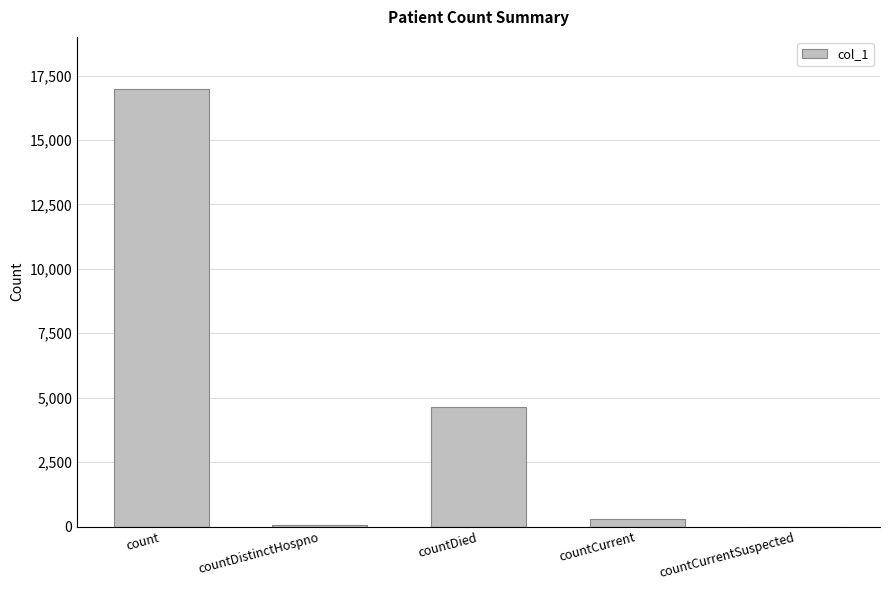

Where is the data nearest to the value 8482?

countDied